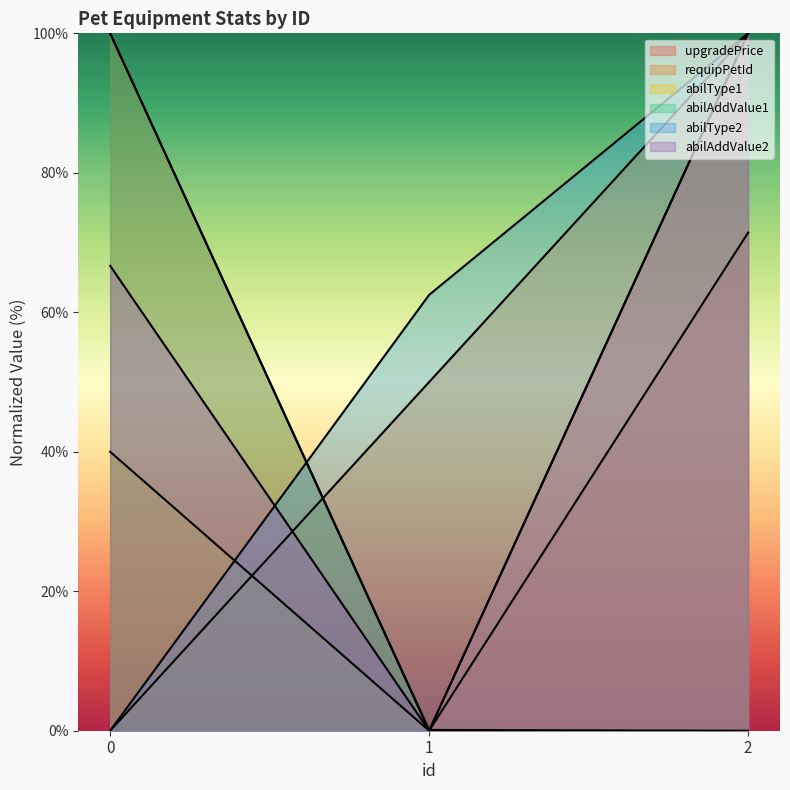

At which label does upgradePrice reach its minimum?

1